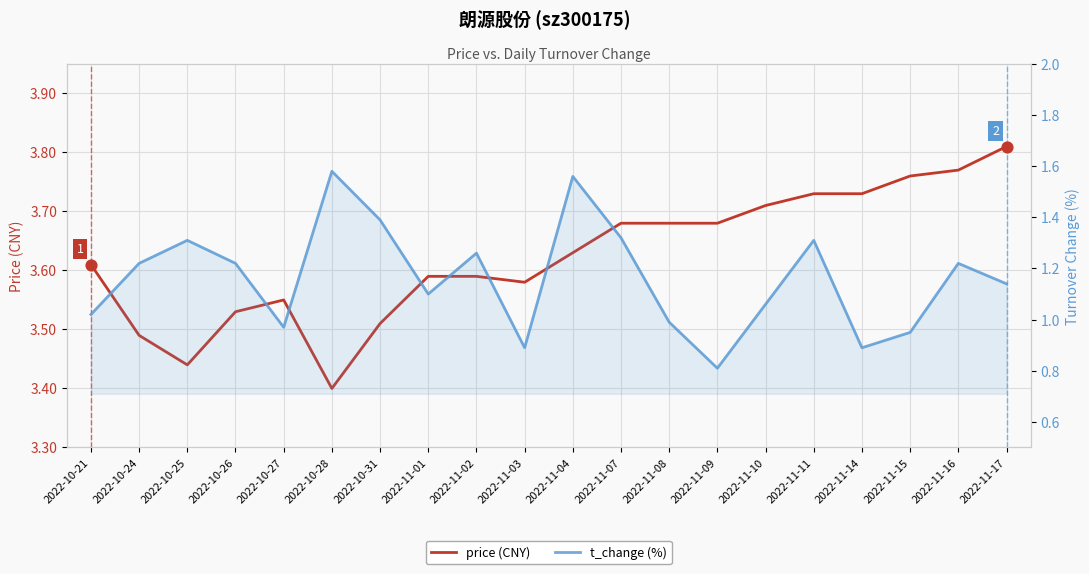

What are all the series names shown in the legend?

price (CNY), t_change (%)